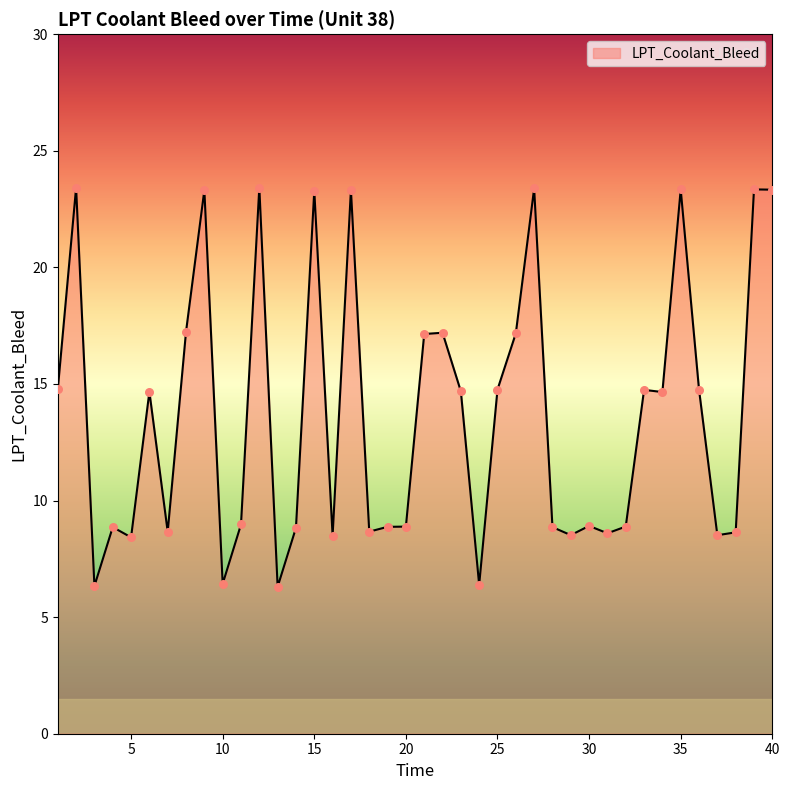

What is the minimum value shown in the chart?

6.3